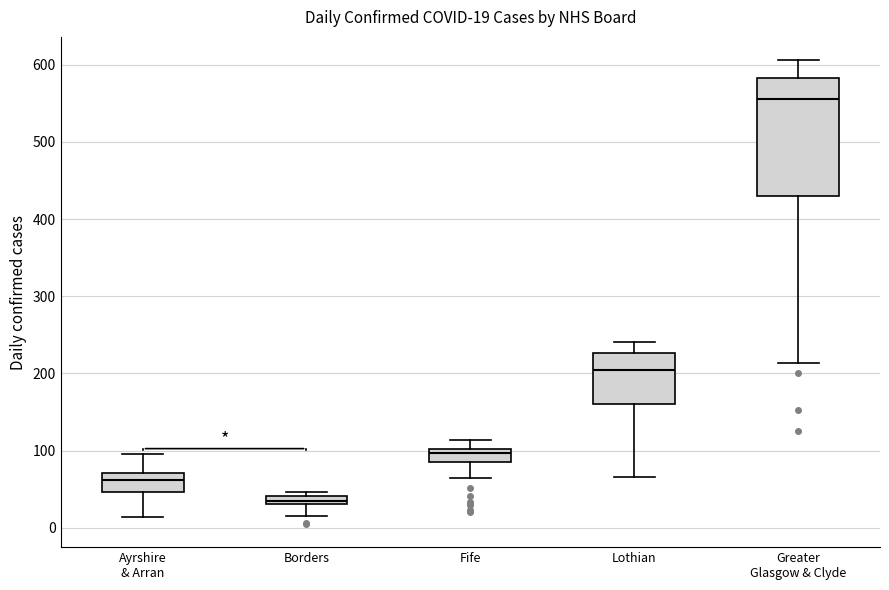

Comparing the boxes themselves (not the whiskers), which one is the tallest?

Greater Glasgow & Clyde